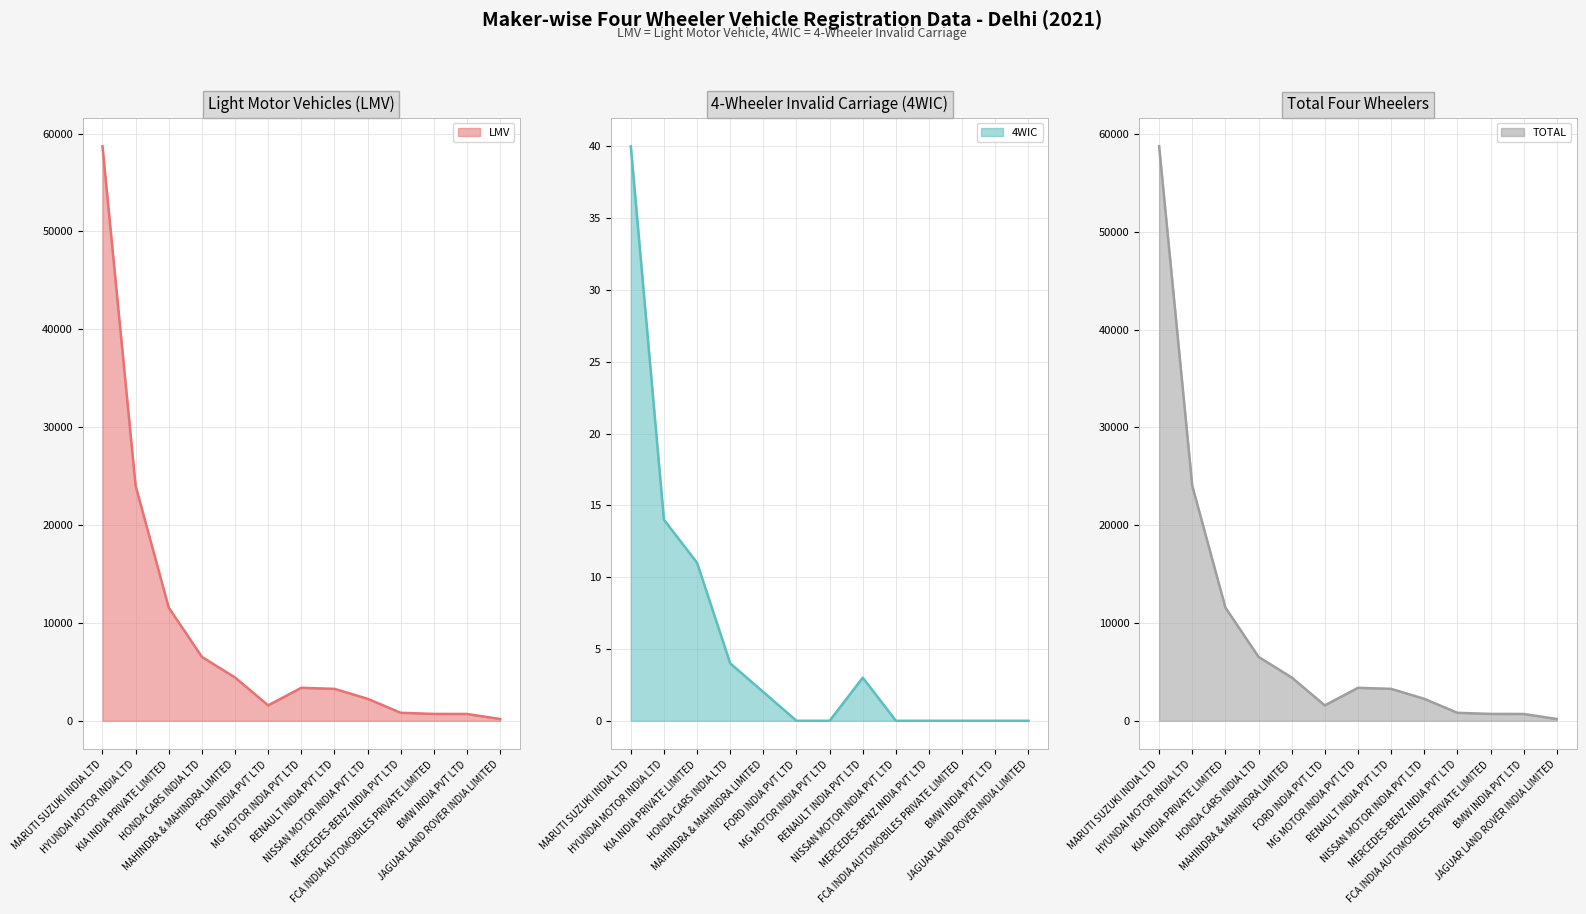

What is the label of the 4th point from the right?

MERCEDES-BENZ INDIA PVT LTD